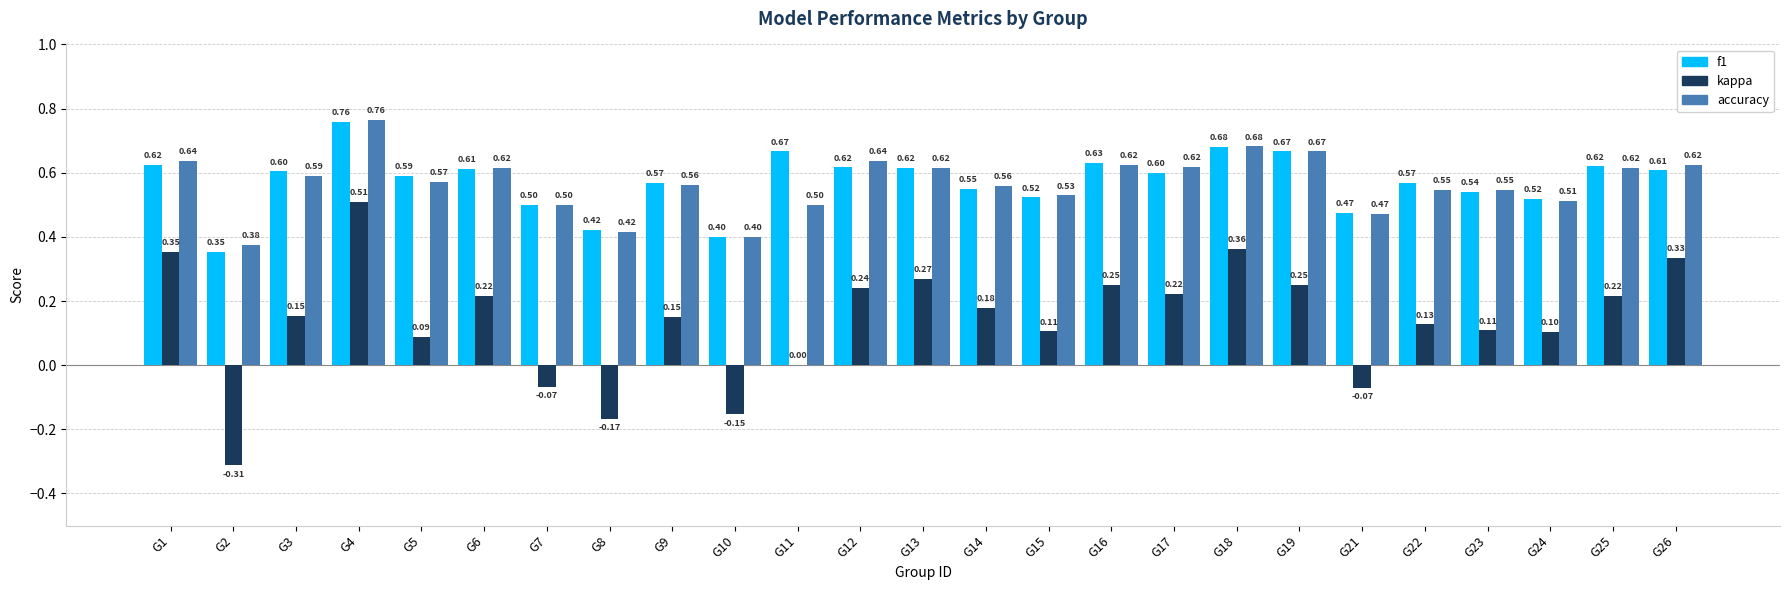

What is the sum of the kappa values at G13 and G25?

0.5